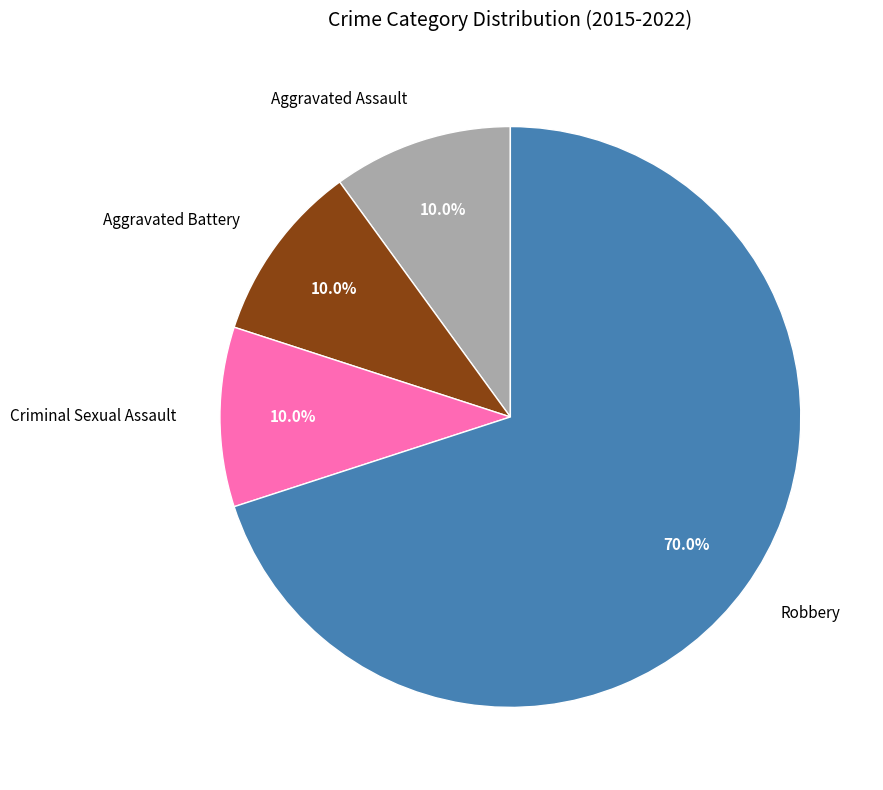

True or false: Aggravated Battery accounts for 10% of the total.

True